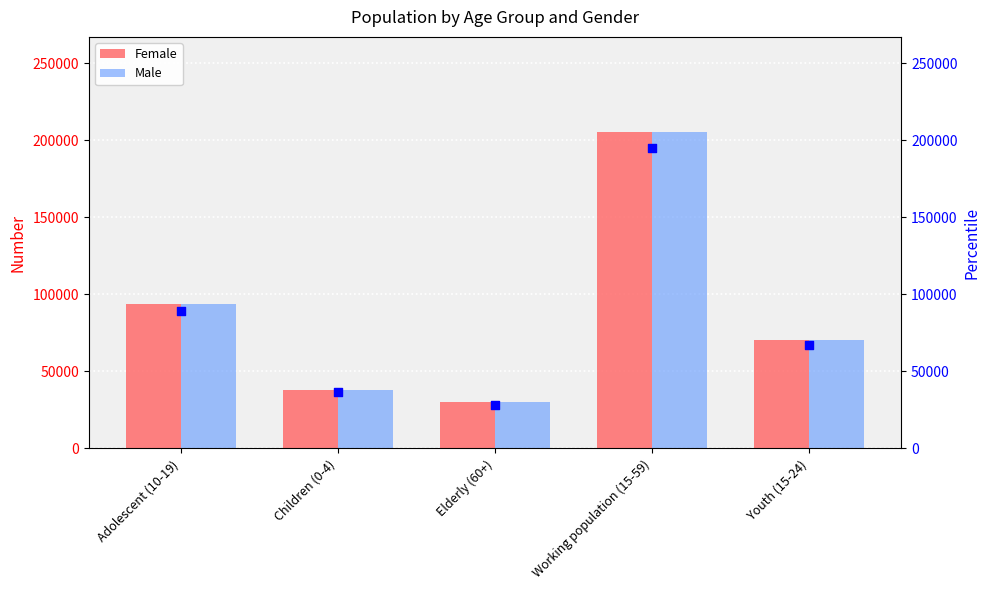

What is the total value across all series at Elderly (60+)?

60026